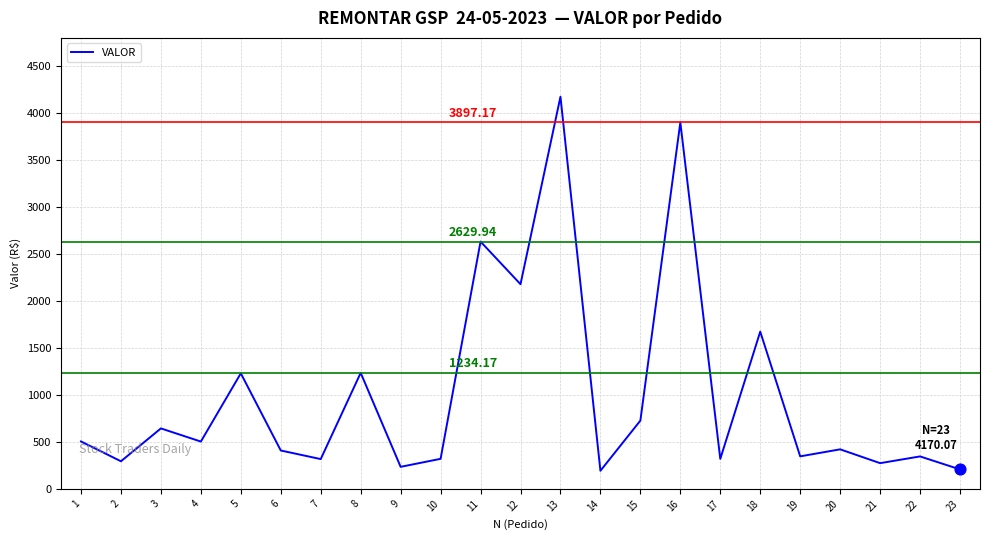

Between 11 and 6, which is larger?

11